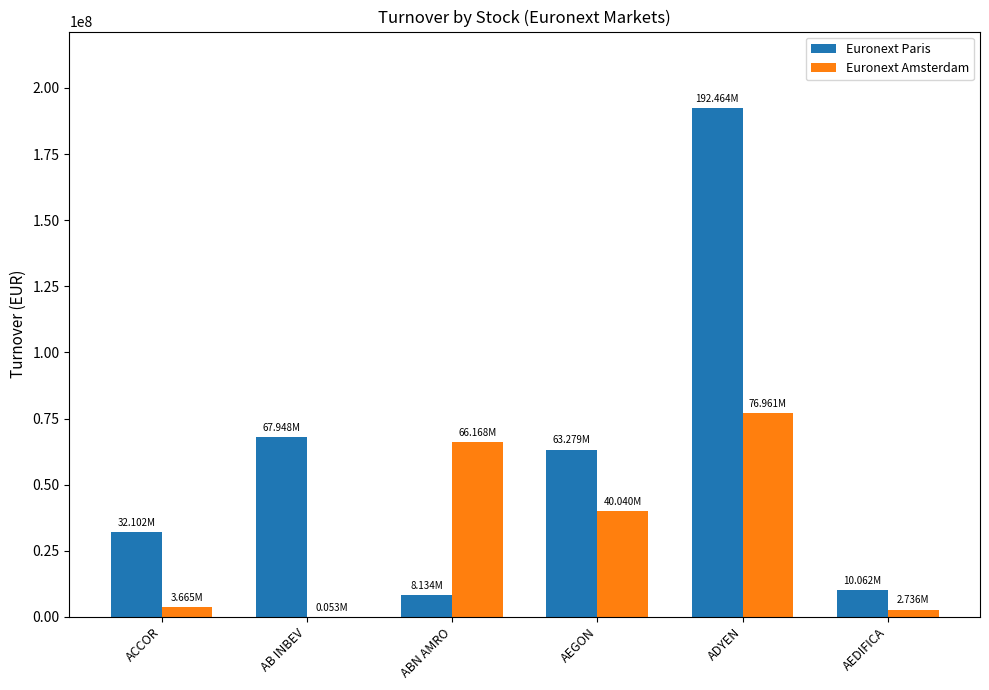

At which label does Euronext Amsterdam first exceed 40039934?

ABN AMRO